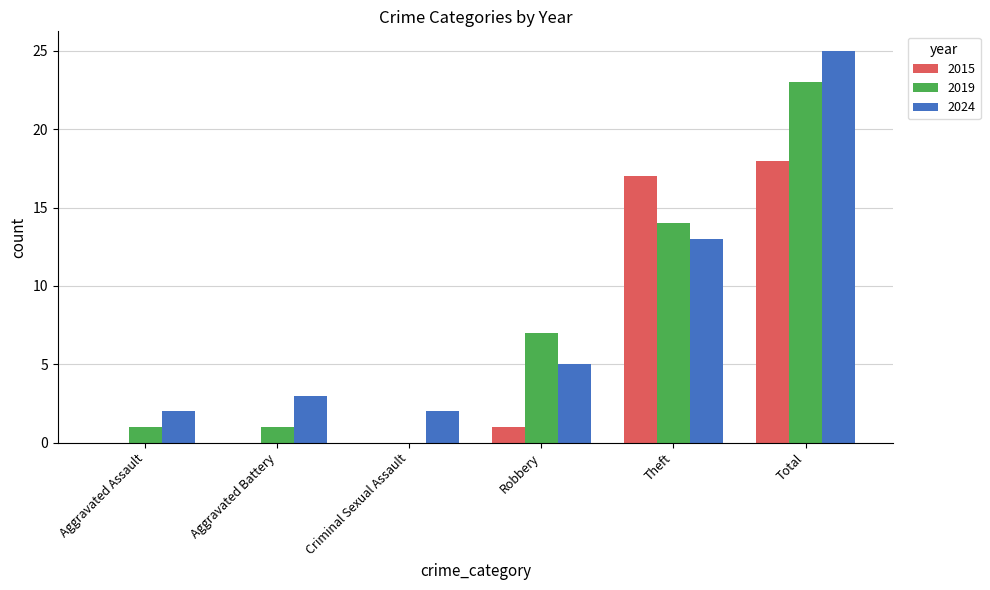

At which label does 2024 reach its peak?

Total